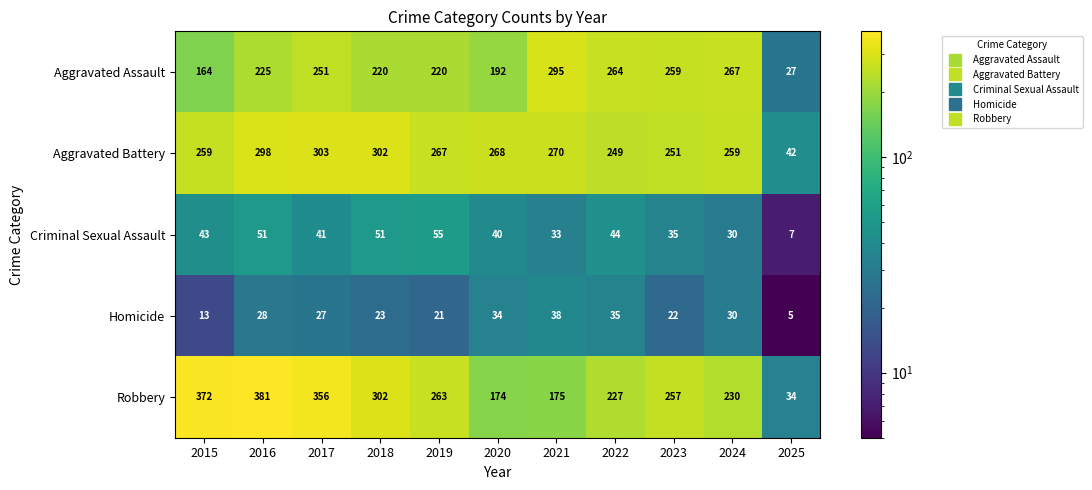

At which category does the chart reach its peak across all series?

2016